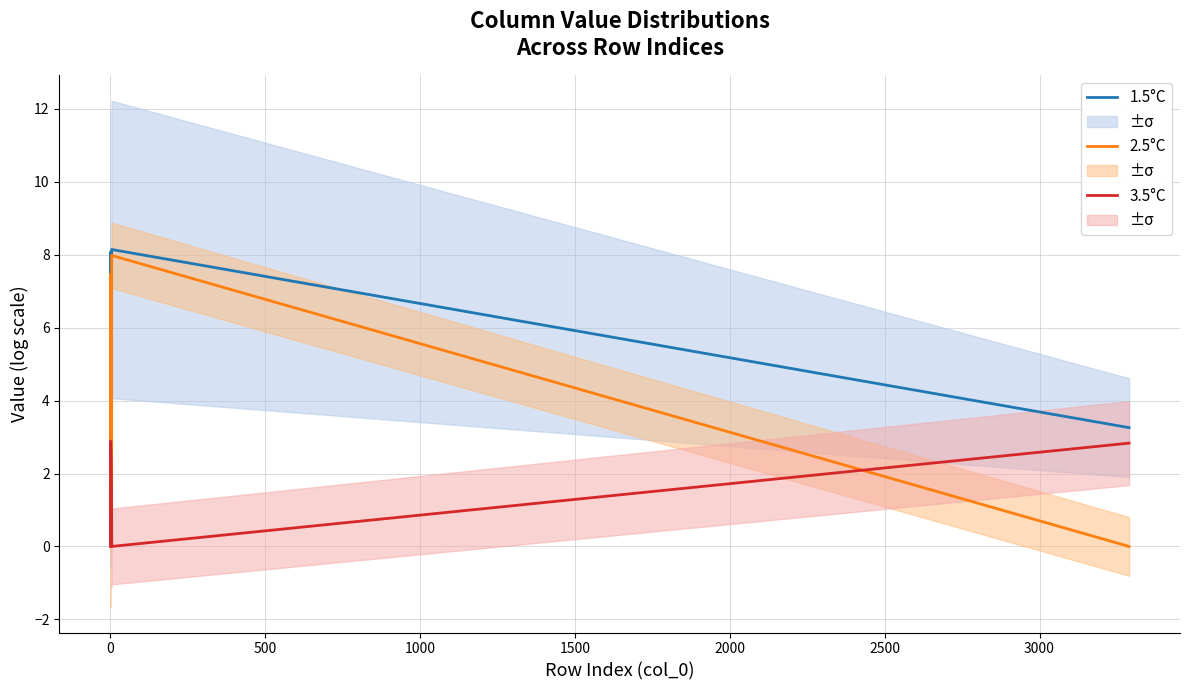

What is the greatest value displayed?

8.1